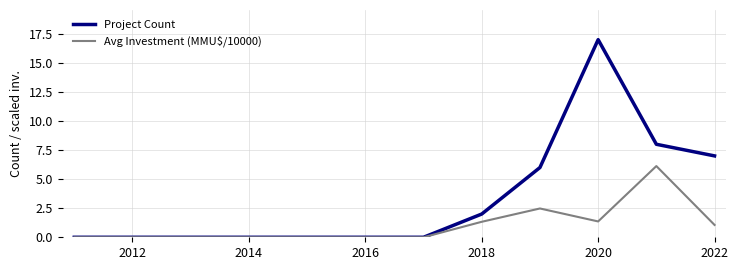

Which series has the largest range (max minus min)?

Project Count